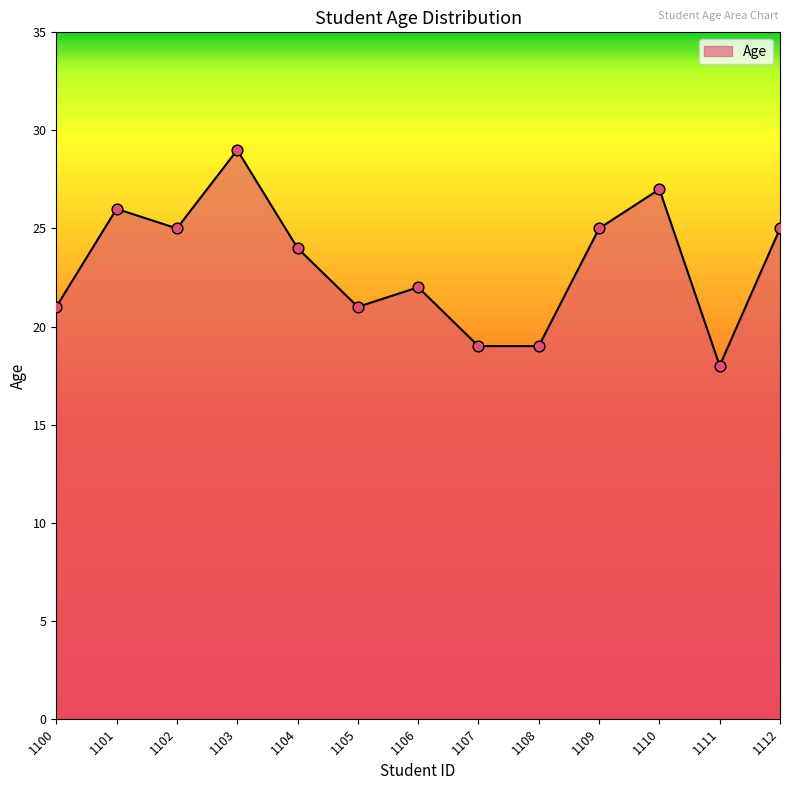

Approximately how many times larger is the value at 1111 compared to 1102?

0.7